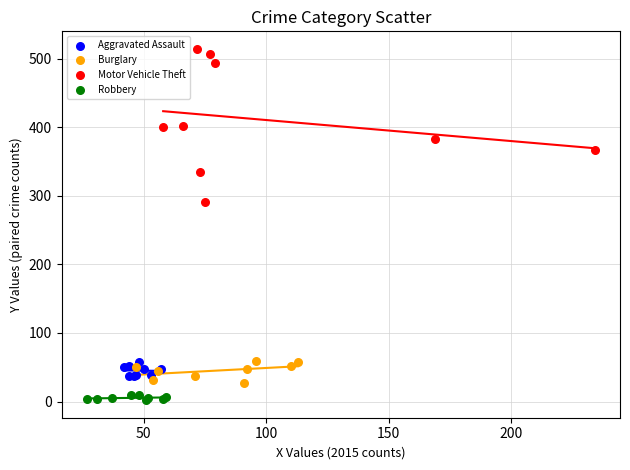

Which series reaches the maximum Y coordinate?

Motor Vehicle Theft